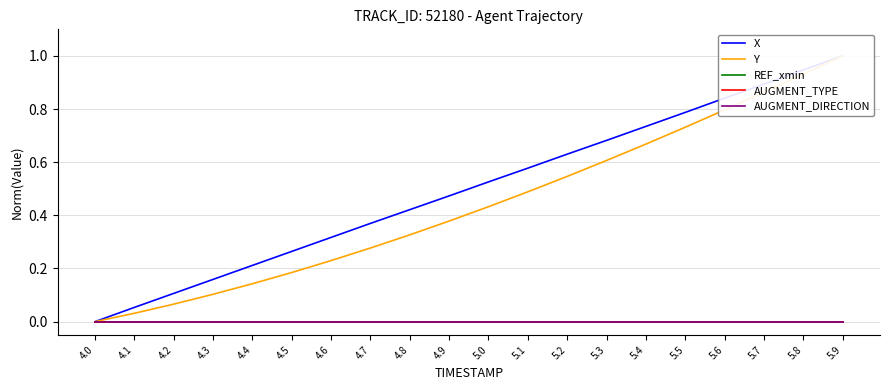

At 5.5, list the series in order from largest to smallest.

X, Y, REF_xmin, AUGMENT_TYPE, AUGMENT_DIRECTION